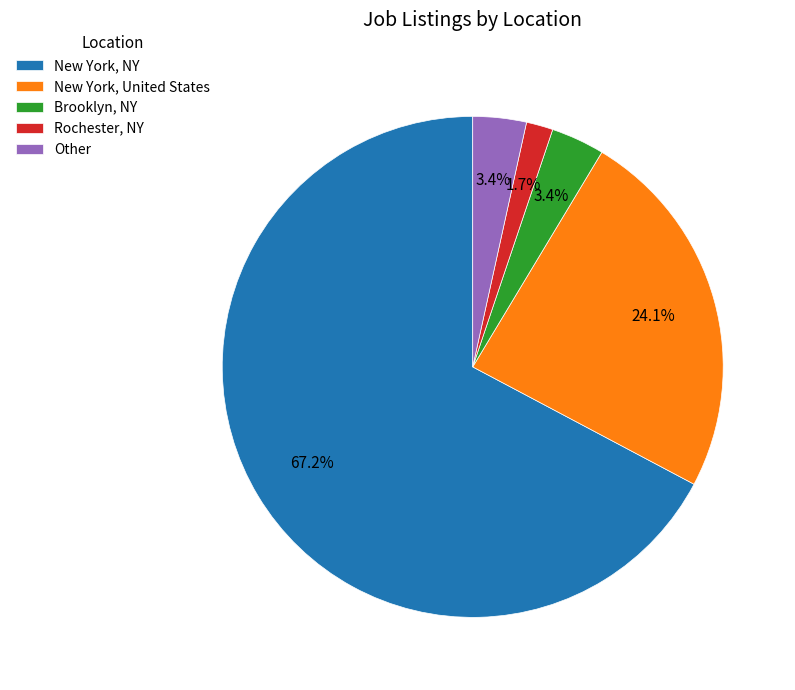

How much of the chart is everything except Other?

96.6%